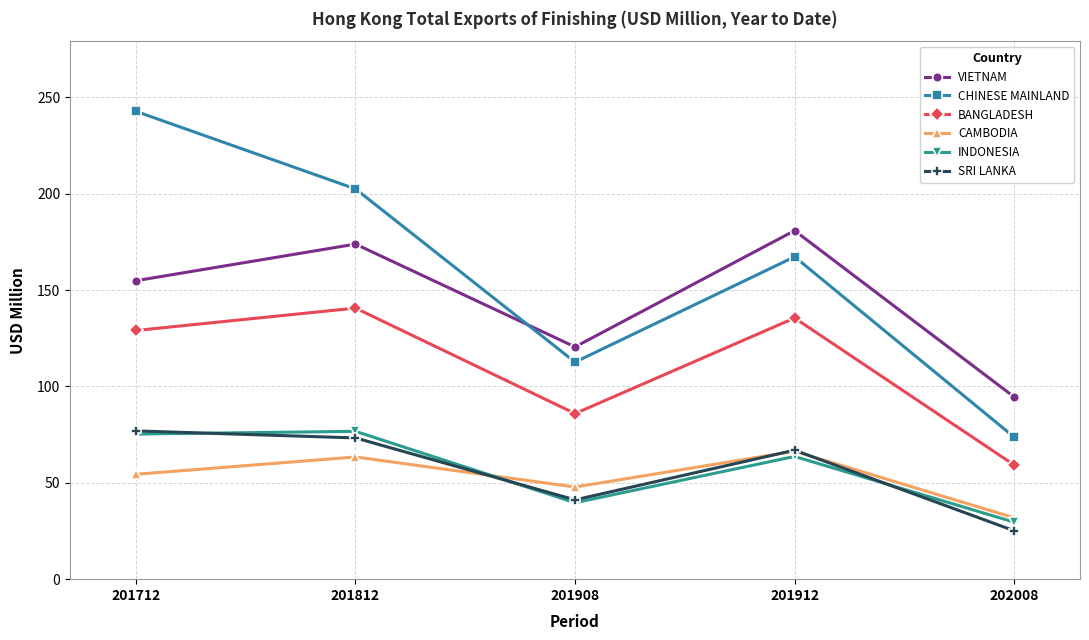

What is the highest value of the BANGLADESH series?

140.7